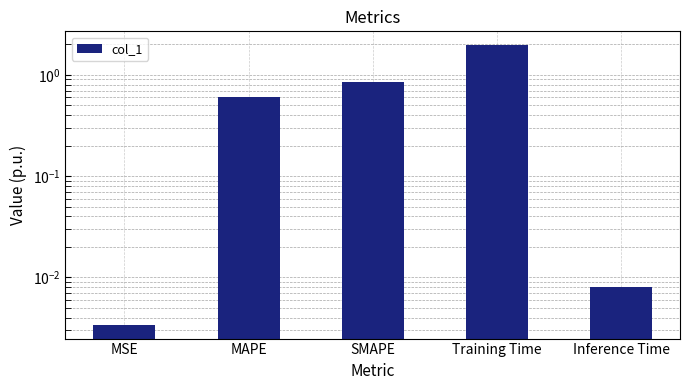

Rank the categories by value from lowest to highest.

MSE, Inference Time, MAPE, SMAPE, Training Time